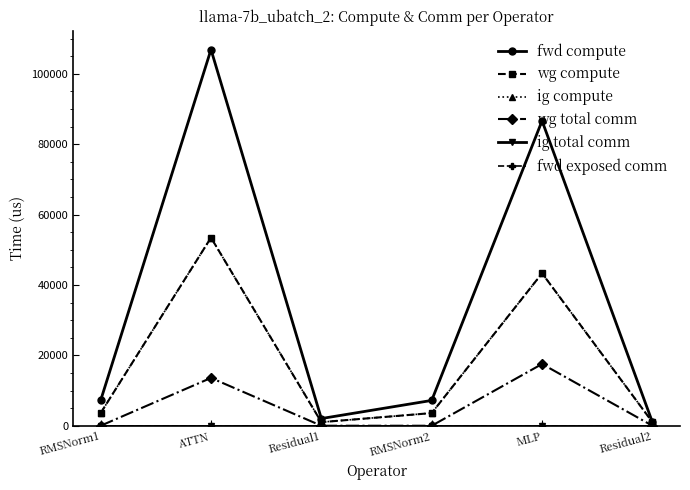

Reading left to right, list all the values displayed in this chart.

fwd compute: 7196.6	106922.4	2043.9	7196.6	86667.8	1021.9
wg compute: 3598.3	53461.2	1021.9	3598.3	43333.9	1021.9
ig compute: 3598.3	53461.2	1021.9	3598.3	43333.9	1021.9
wg total comm: 0.0	13591.5	0.0	0.0	17550.6	0.0
ig total comm: 0.0	0.0	0.0	0.0	0.0	0.0
fwd exposed comm: 0.0	0.0	0.0	0.0	0.0	0.0